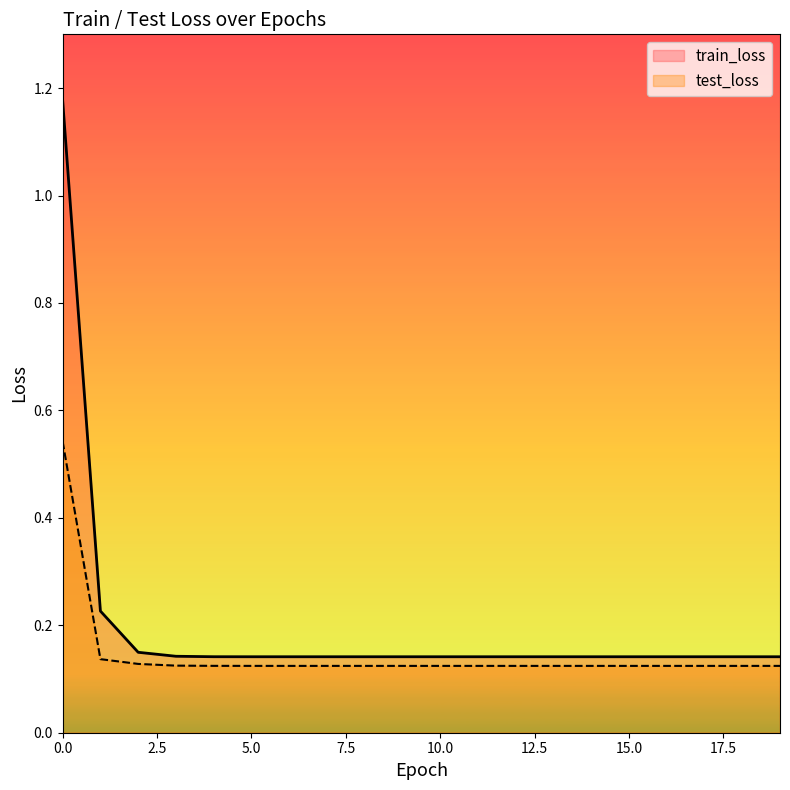

At how many categories does at least one series exceed 1?

1